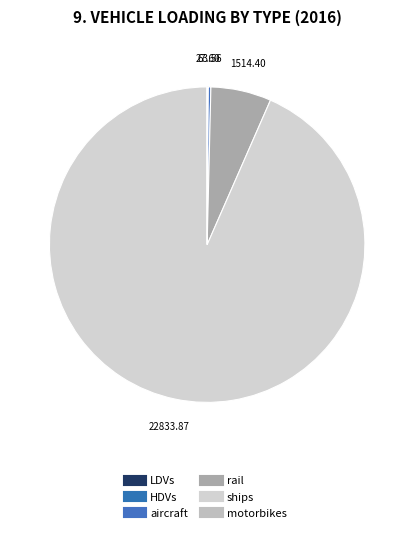

Is there any slice that represents more than half of the pie?

Yes